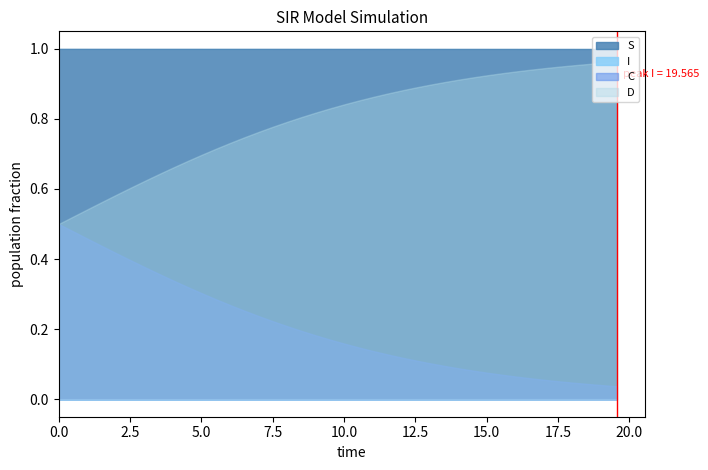

Is it true that D equals 0.4 at 36?

False